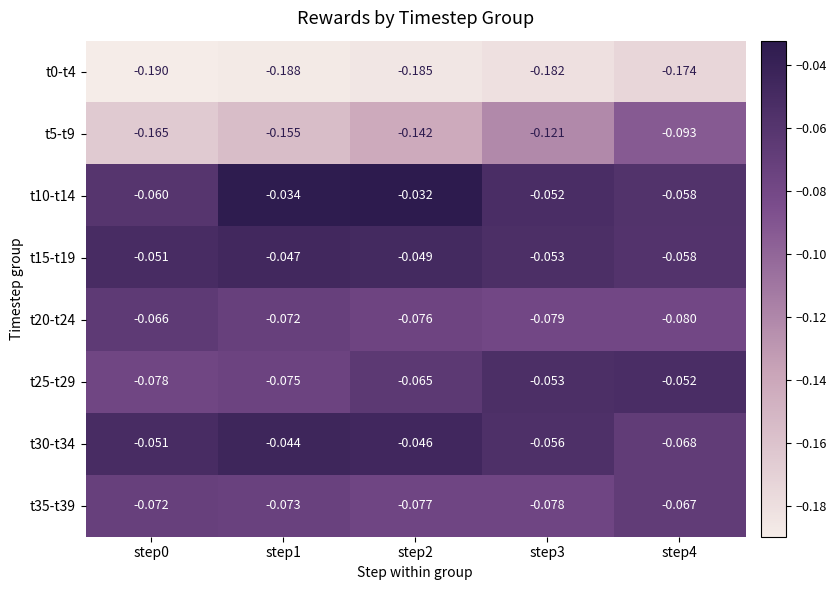

Is the value of t30-t34 at step2 greater than the value of t35-t39 at step4?

Yes